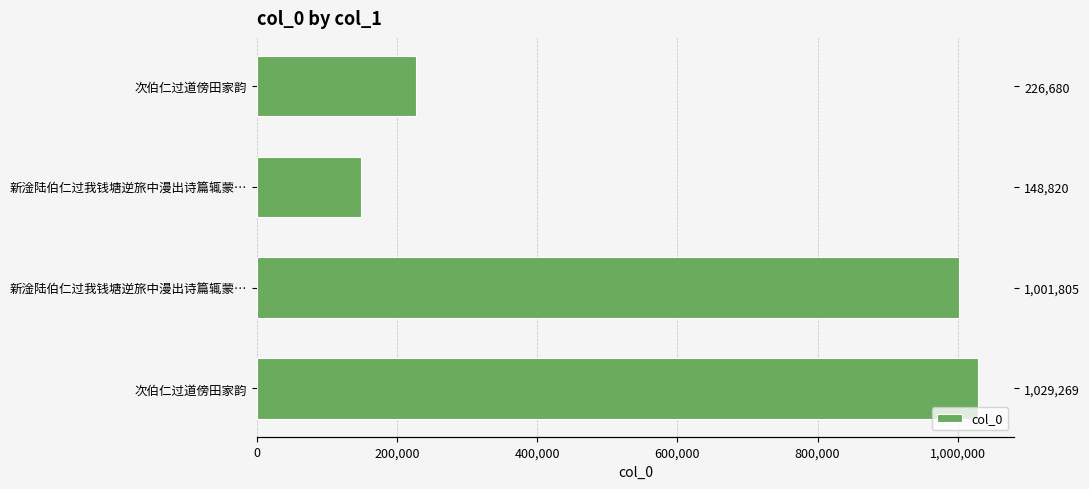

Reading left to right, what are all the values shown in this chart?

1029269	1001805	148820	226680